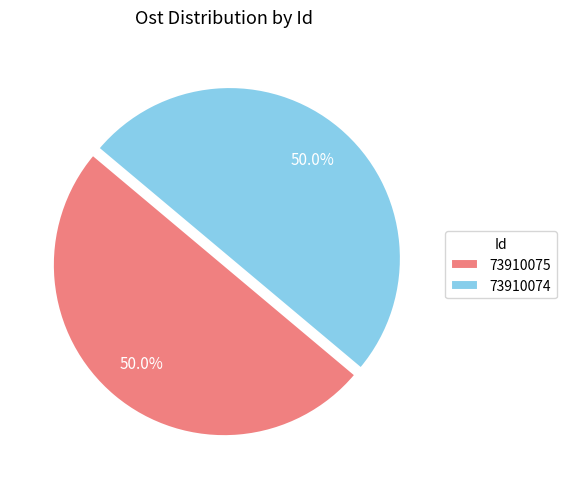

How many segments does this pie chart have?

2